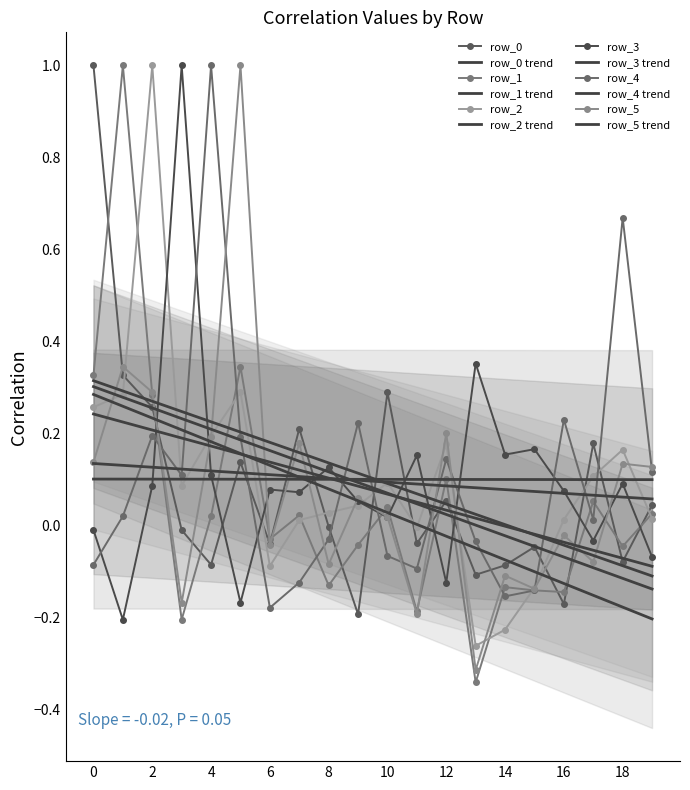

List the labels in order of row_5 value, largest first.

5, 1, 2, 12, 4, 7, 0, 18, 19, 9, 10, 16, 6, 17, 8, 14, 15, 3, 11, 13